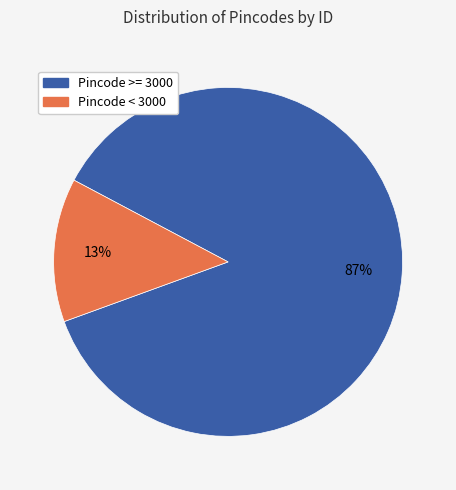

Is there any slice that represents more than half of the pie?

Yes